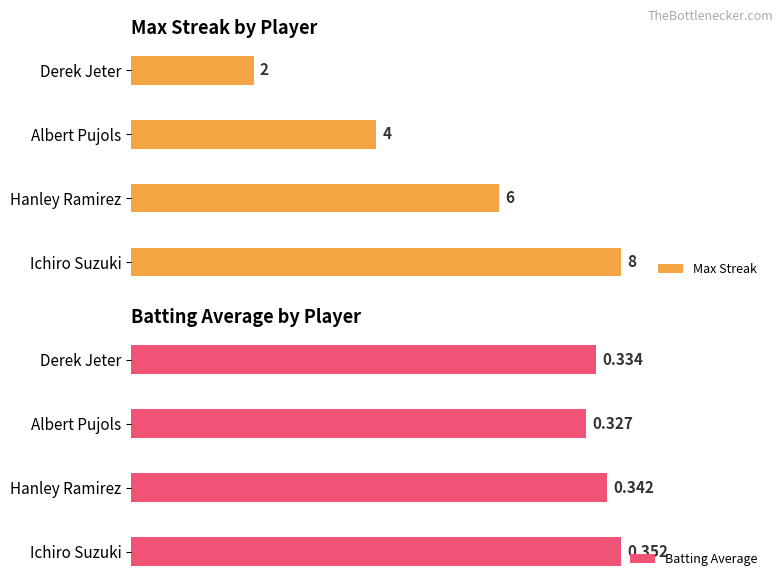

At which label does Batting Average reach its minimum?

Albert Pujols